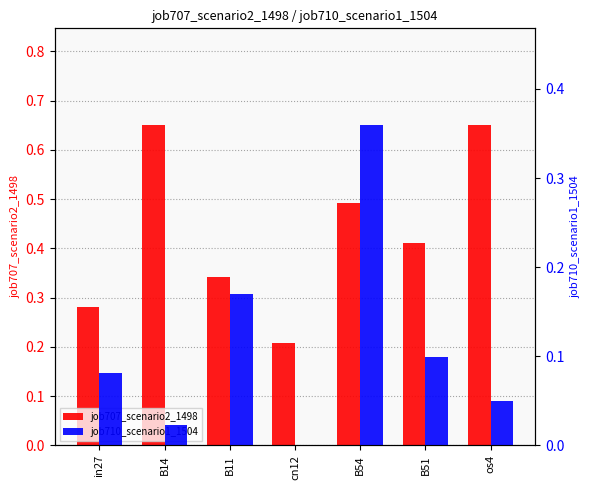

Which category has the highest value across all series?

B14